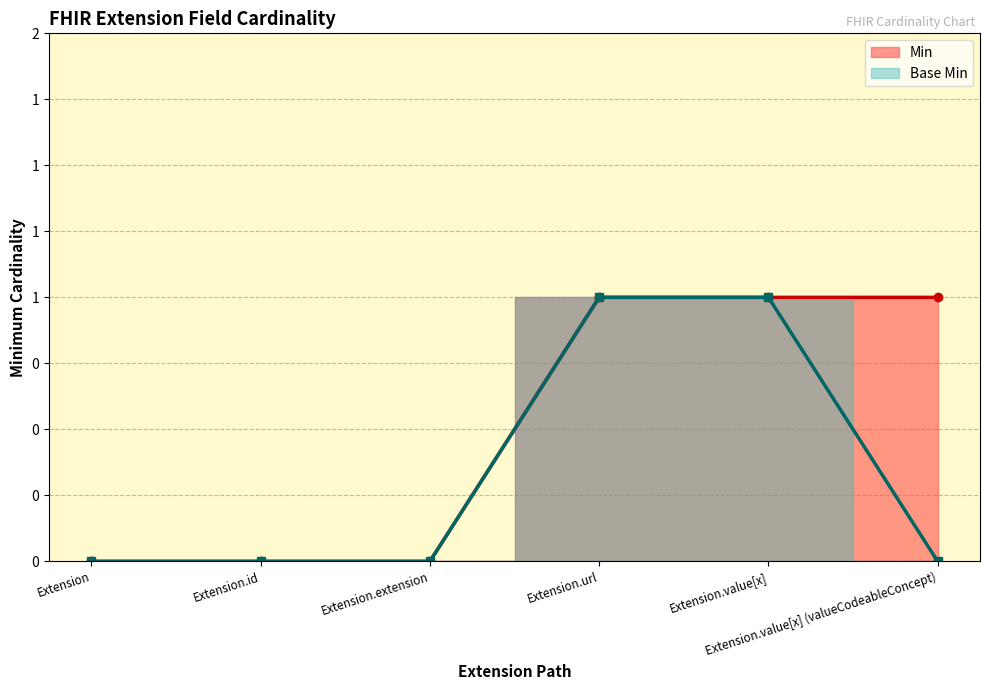

Which series has the largest range (max minus min)?

Min